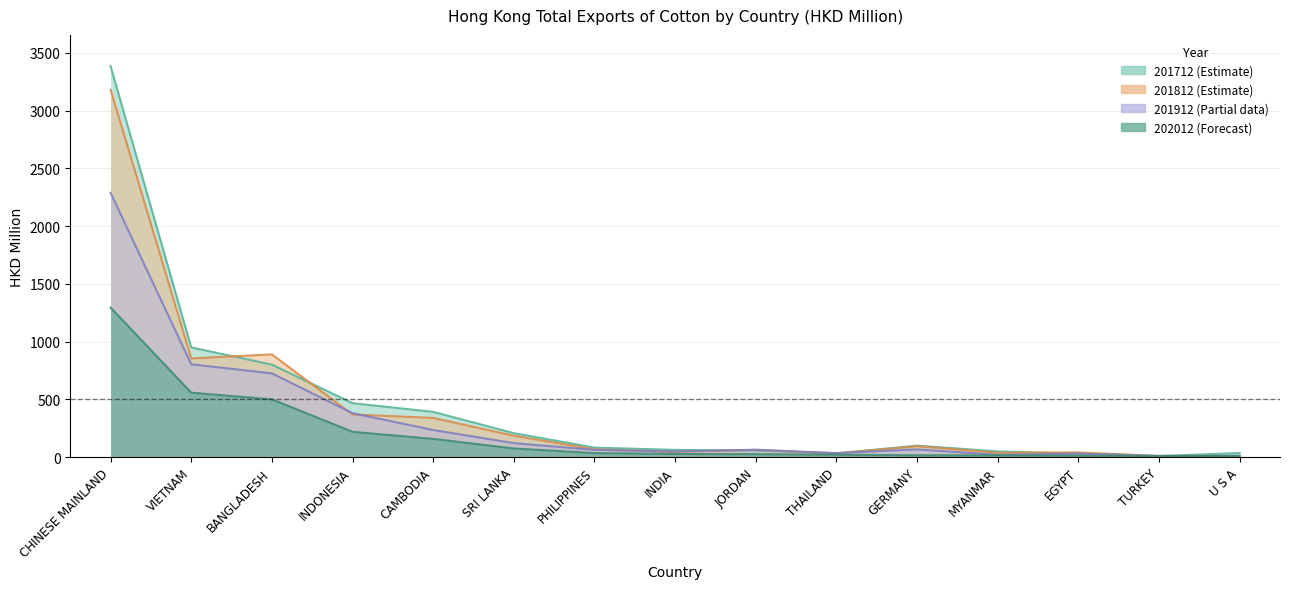

True or false: 201812 and 201712 intersect in this chart.

True